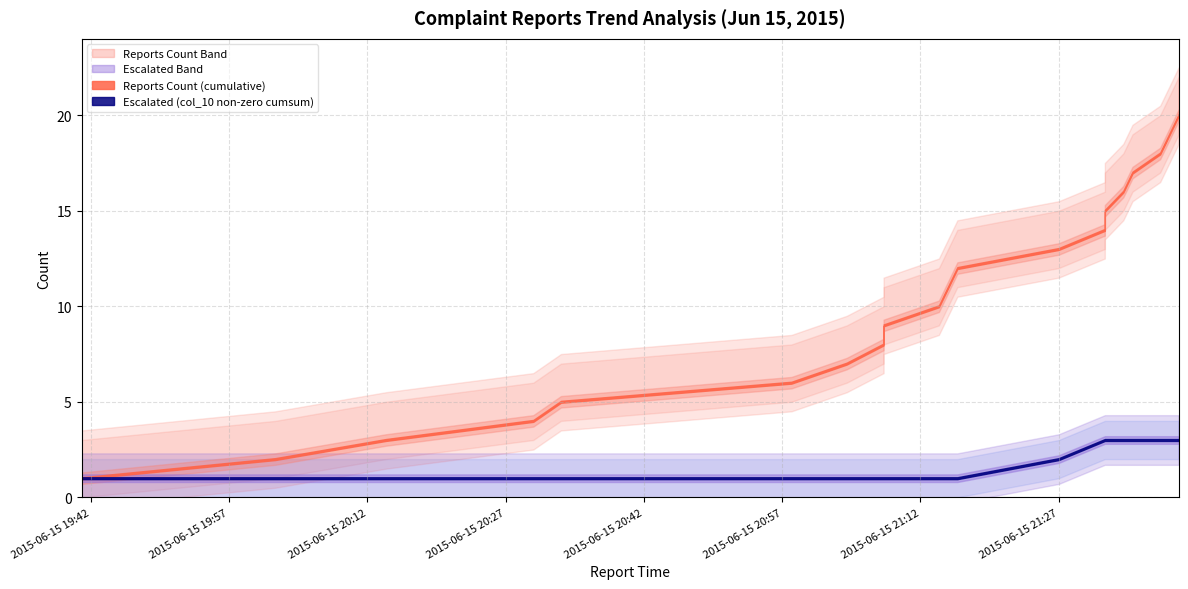

What is the spread (max minus min) of values at 2015-06-15 21:15?

10